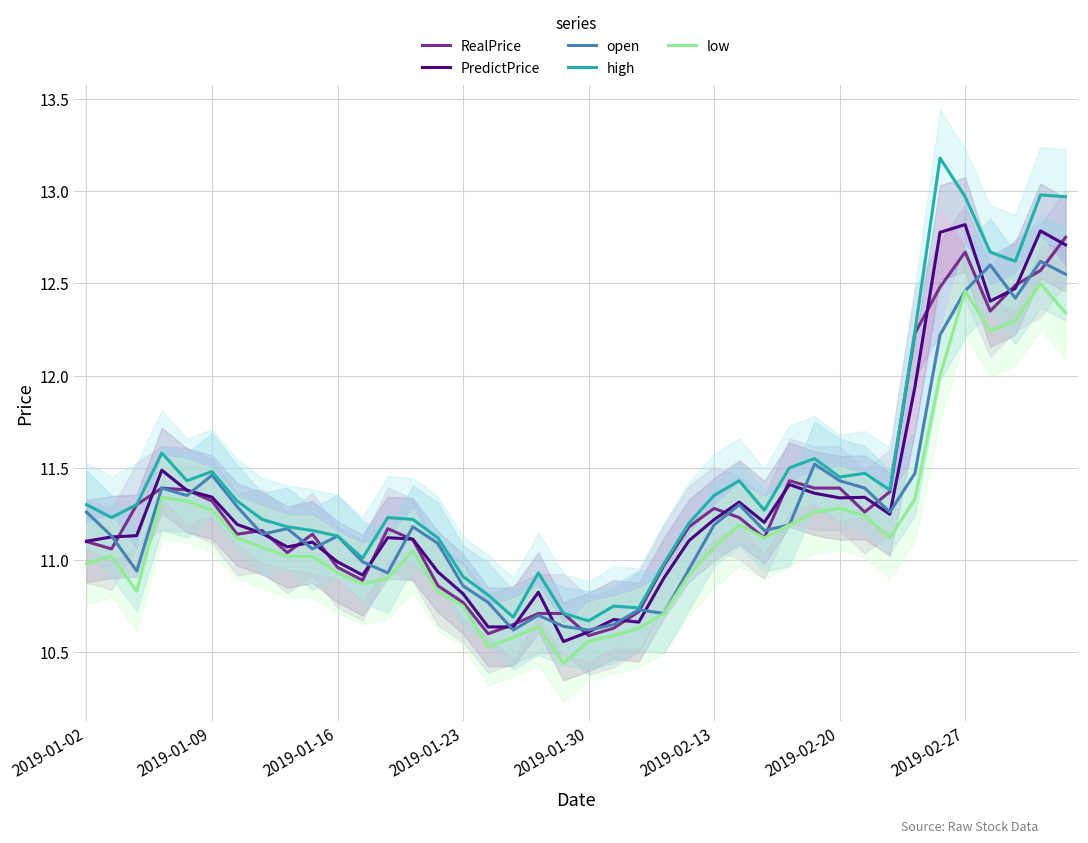

Is it true that low equals 10.9 at 2019-01-16?

True